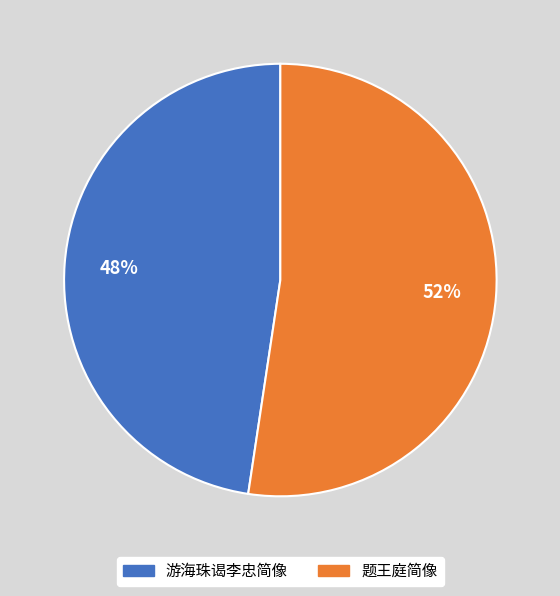

Between 游海珠谒李忠简像 and 题王庭简像, which is larger?

题王庭简像